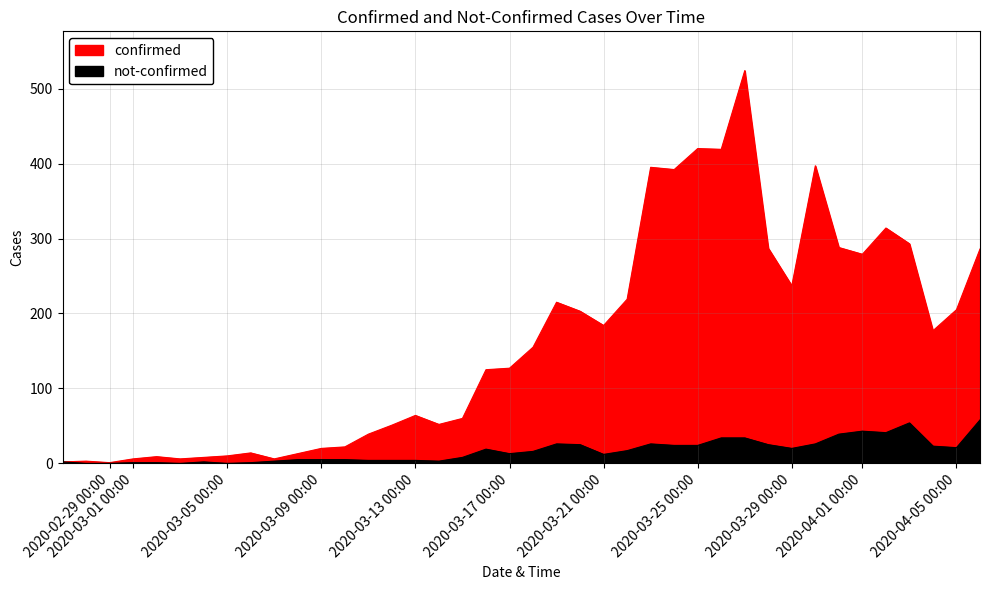

Rank the series by their maximum value, from lowest to highest.

not-confirmed, confirmed